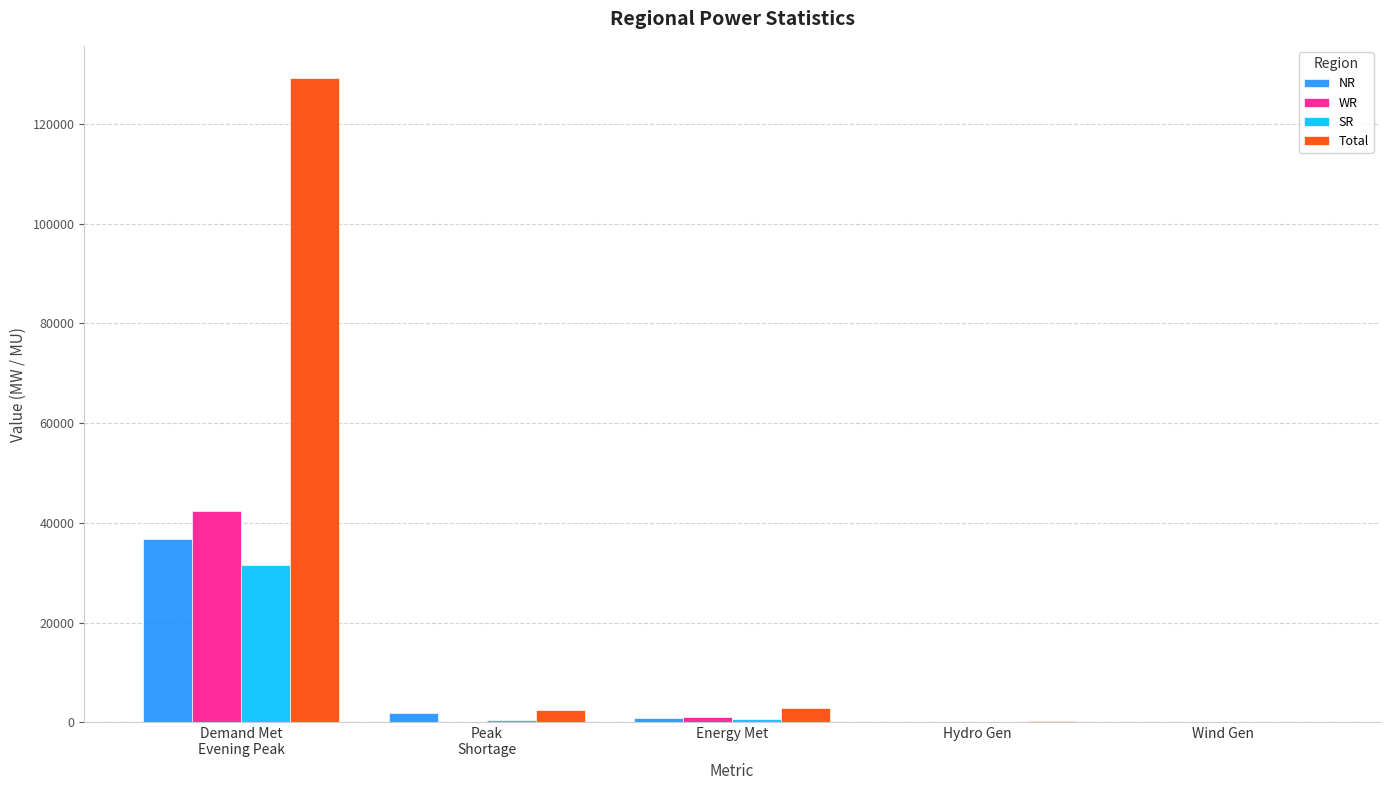

How many series are shown in this chart?

4